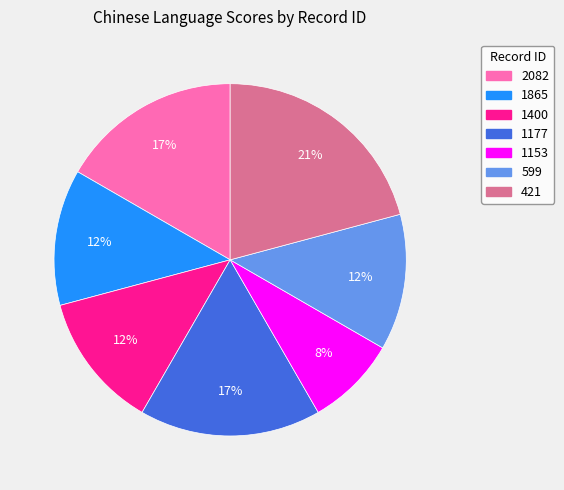

What percentage is the 2082 slice, to the nearest percent?

17%